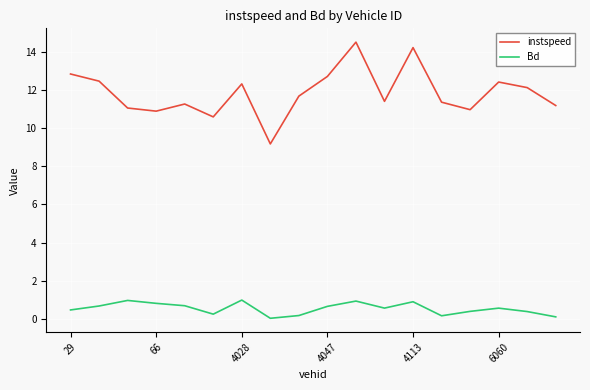

True or false: instspeed and Bd cross at least once.

False